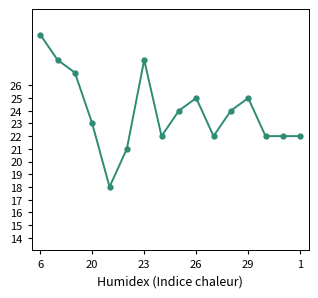

What is the value of the 6th point from the left?

21